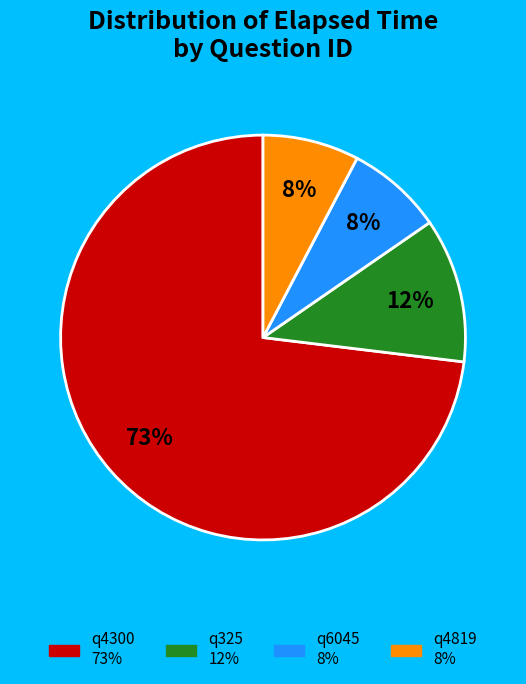

Is it true that q4300 is 73% of the pie?

True